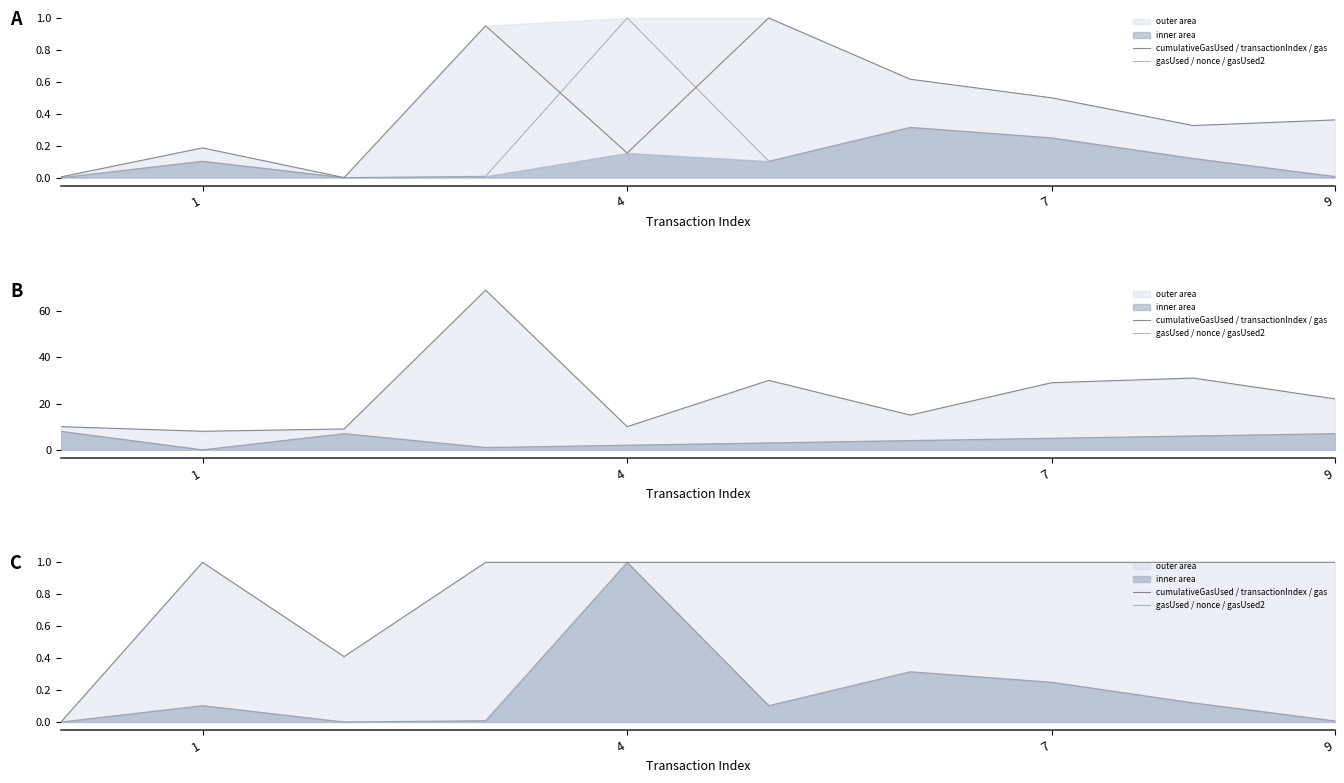

Which series has the largest total across all categories?

cumulativeGasUsed / transactionIndex / gas